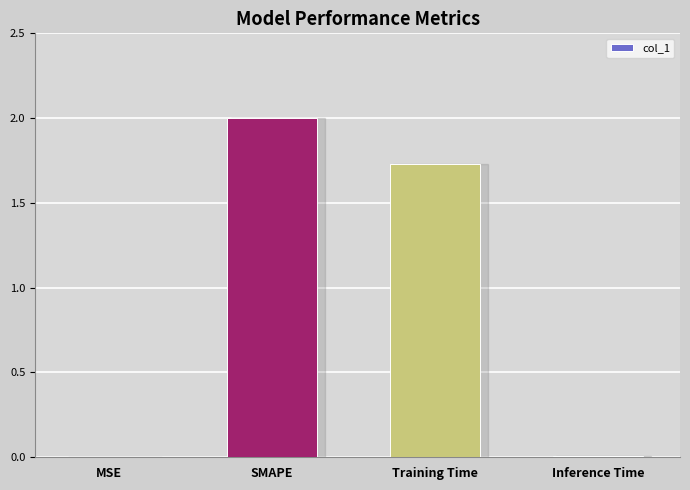

What is the change in value from SMAPE to Inference Time?

-2.0